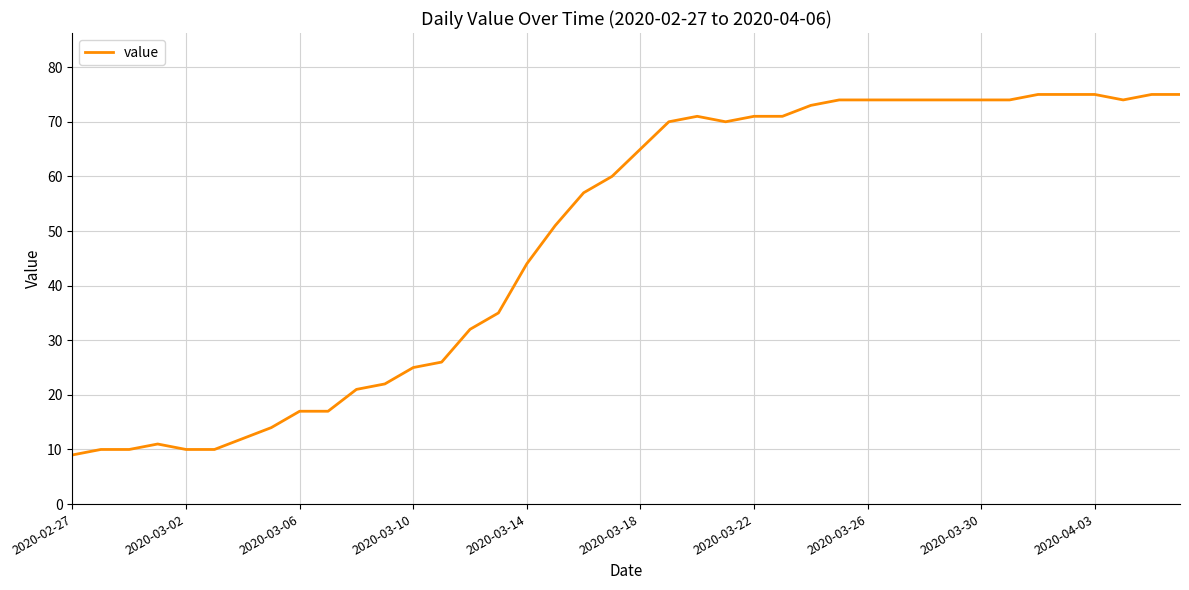

What is the difference between the maximum and minimum values?

66